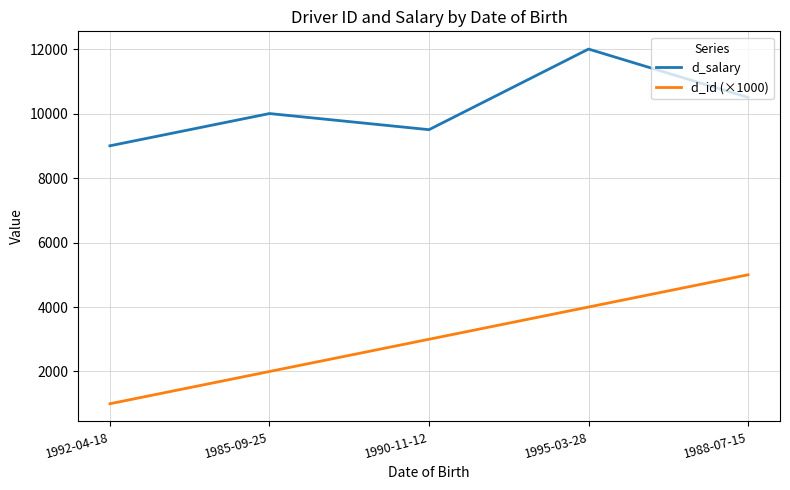

What is the minimum value shown in the chart?

1000